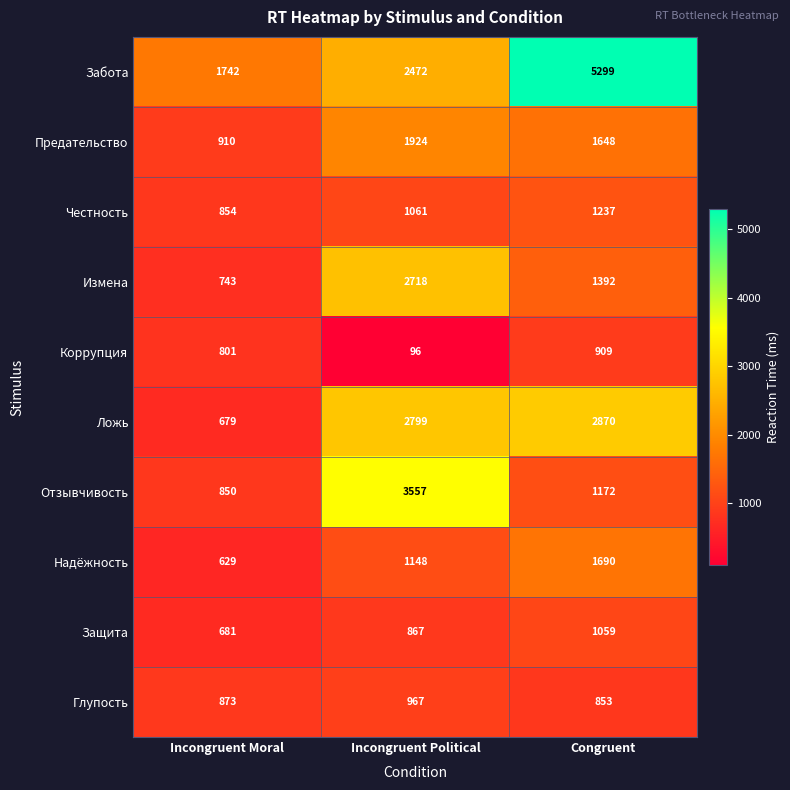

Which series has the largest total across all categories?

Забота